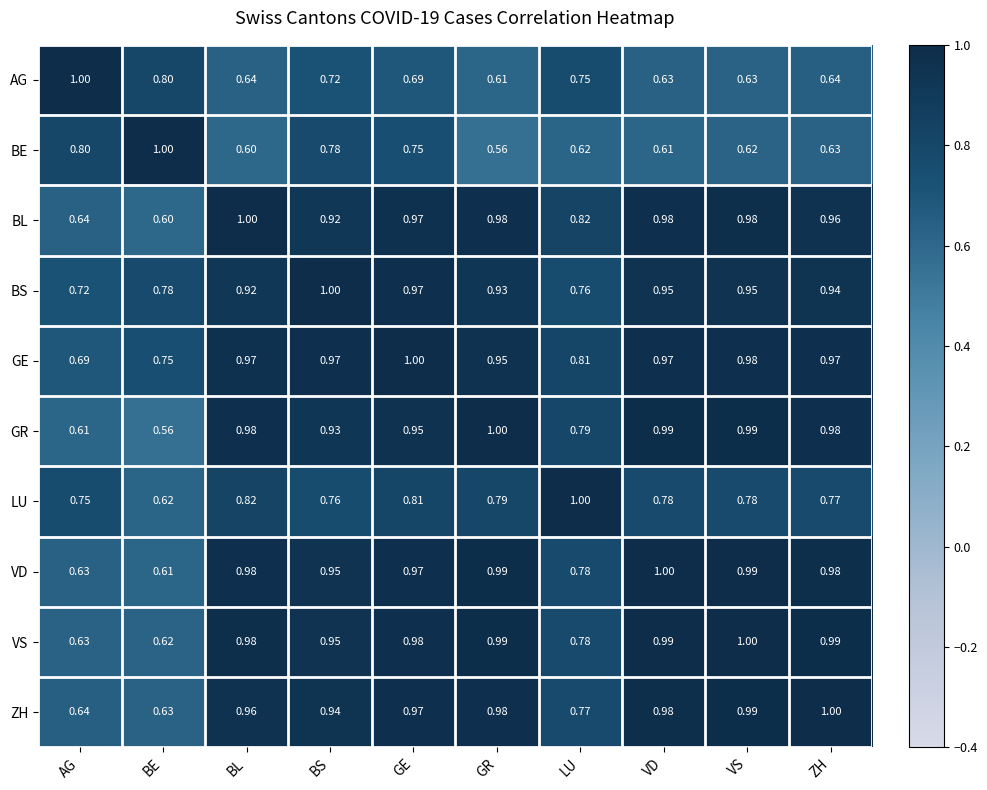

At which label does LU reach its minimum?

BE